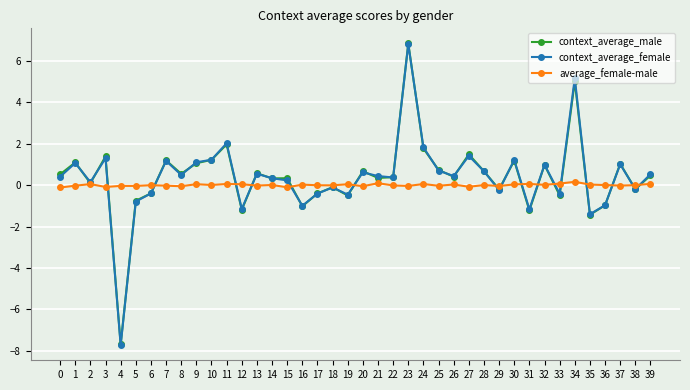

Where is the first local maximum for context_average_female?

1